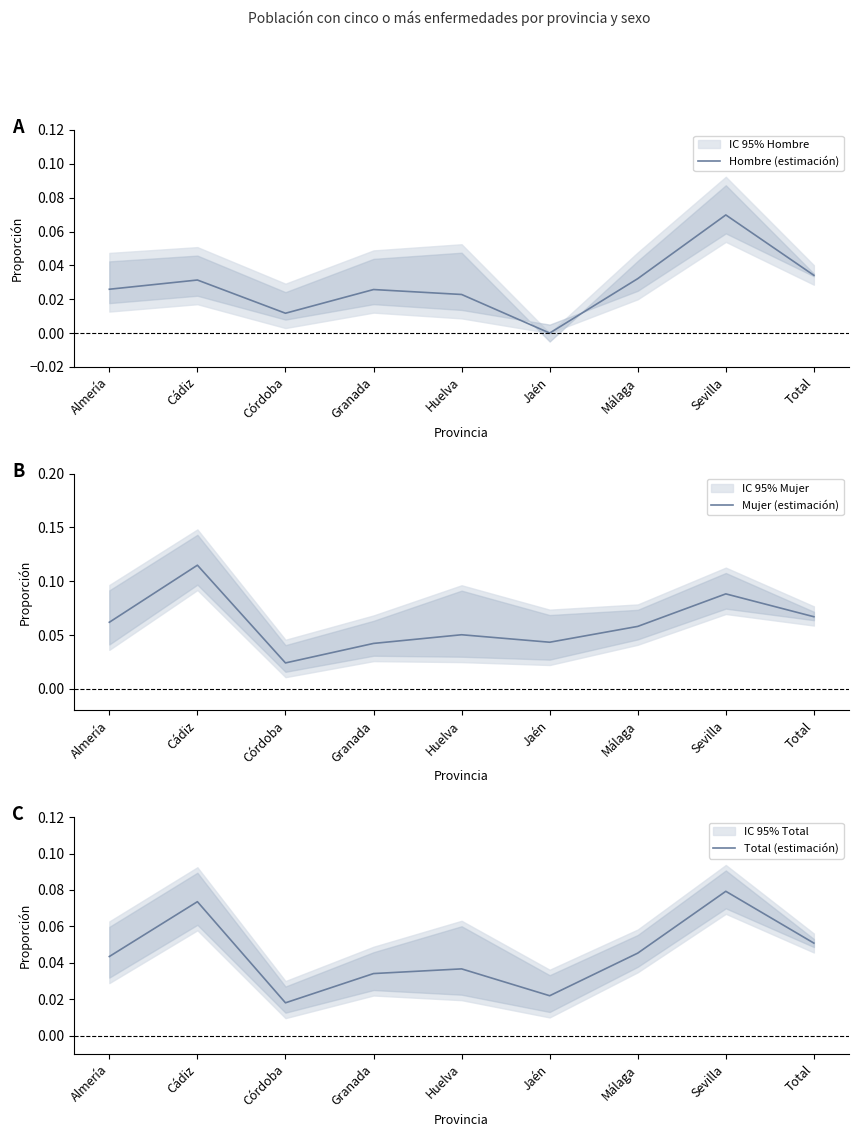

List the series in order of their peak value, lowest first.

Hombre (estimación), Total (estimación), Mujer (estimación)